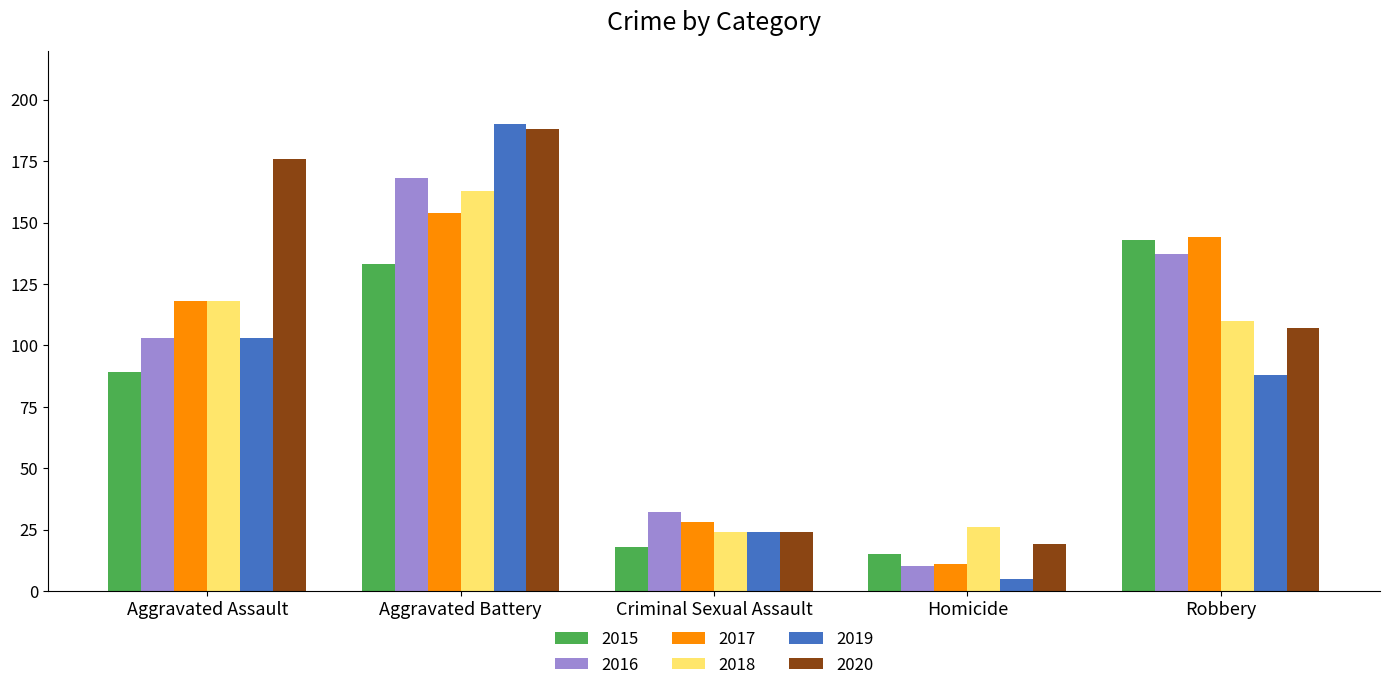

What is the approximate value of 2017 at Criminal Sexual Assault, to the nearest 50?

50